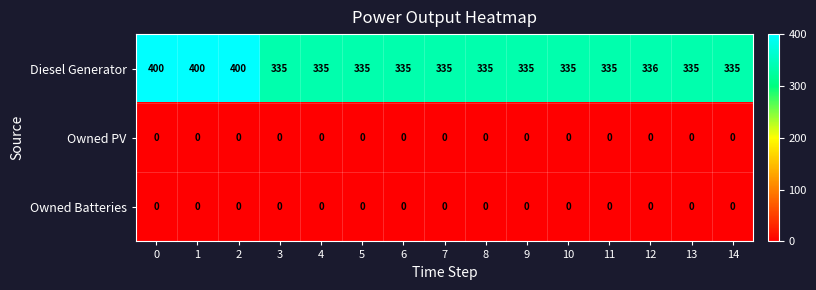

What is the greatest value displayed?

400